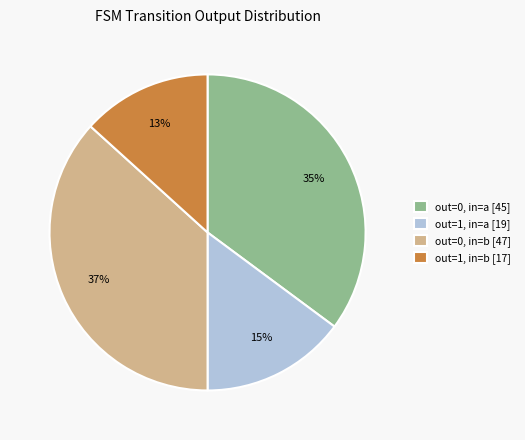

Do out=1, in=a [19] and out=0, in=b [47] together represent more than half of the pie?

Yes